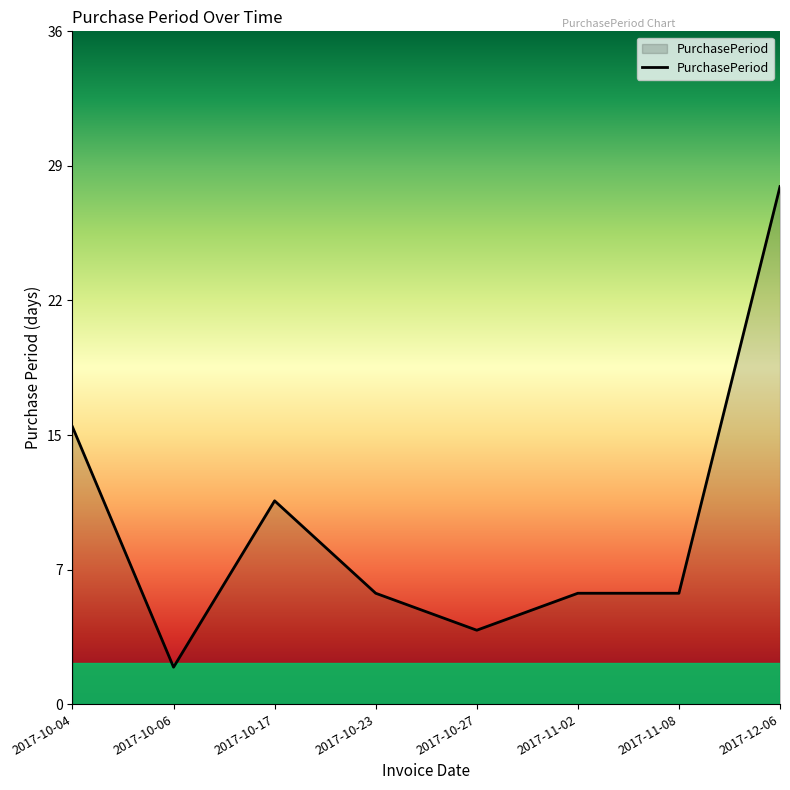

Where is the first local minimum?

2017-10-06